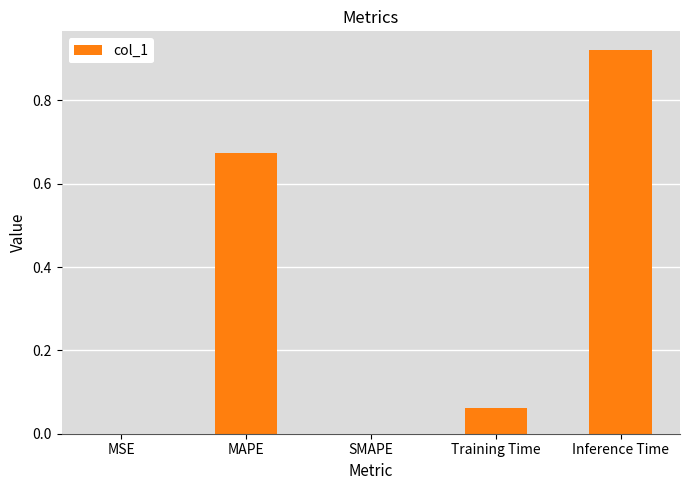

Between Inference Time and MSE, which is larger?

Inference Time